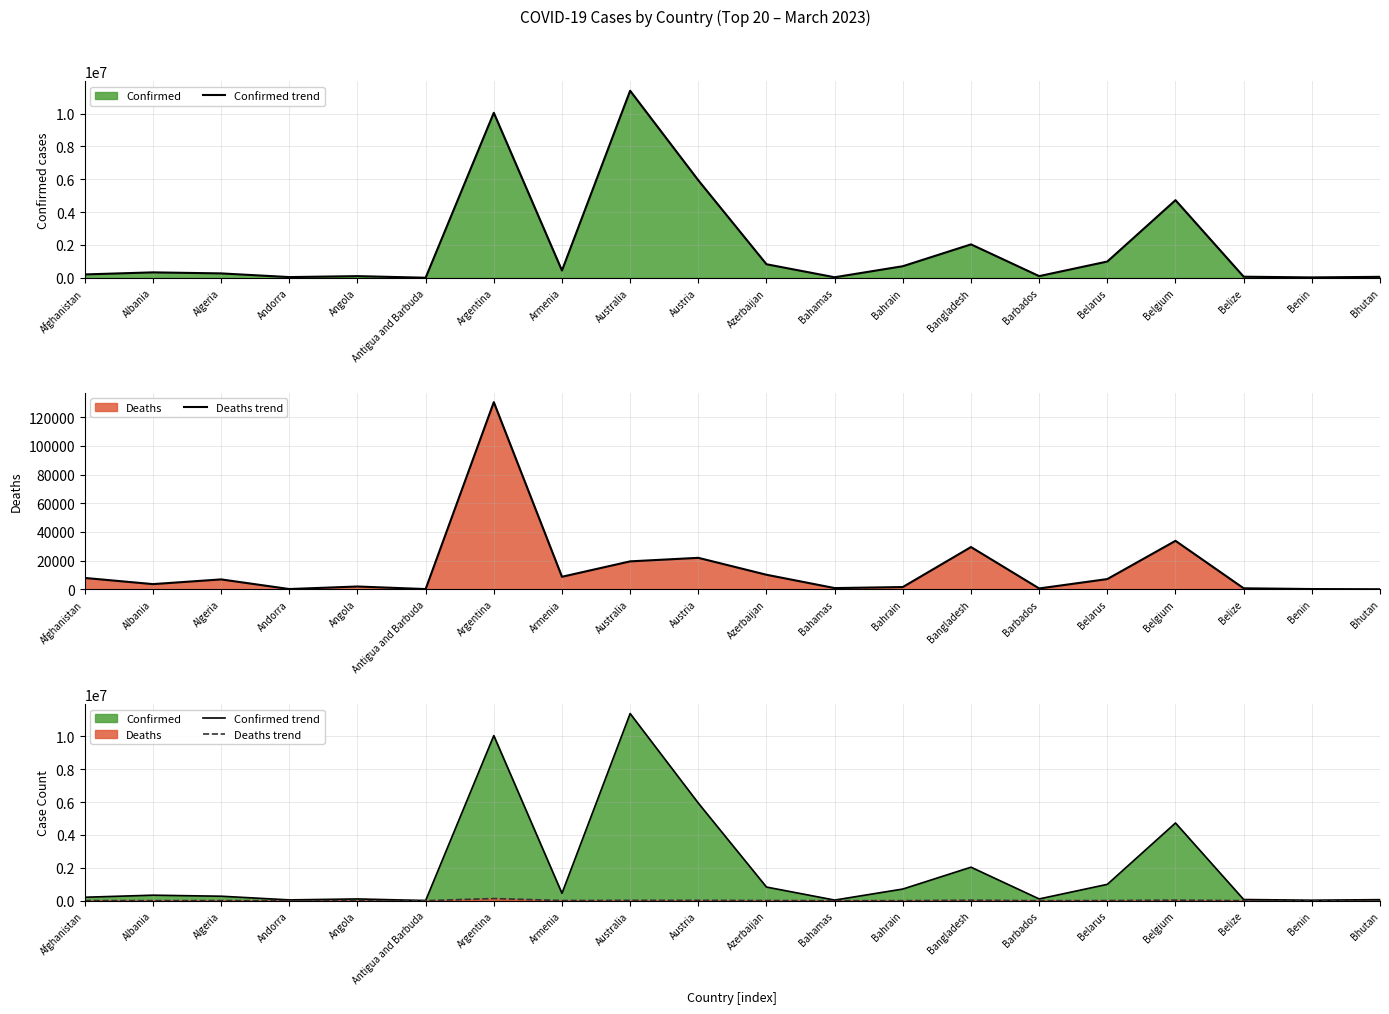

At which label does Confirmed trend reach its minimum?

Antigua and Barbuda